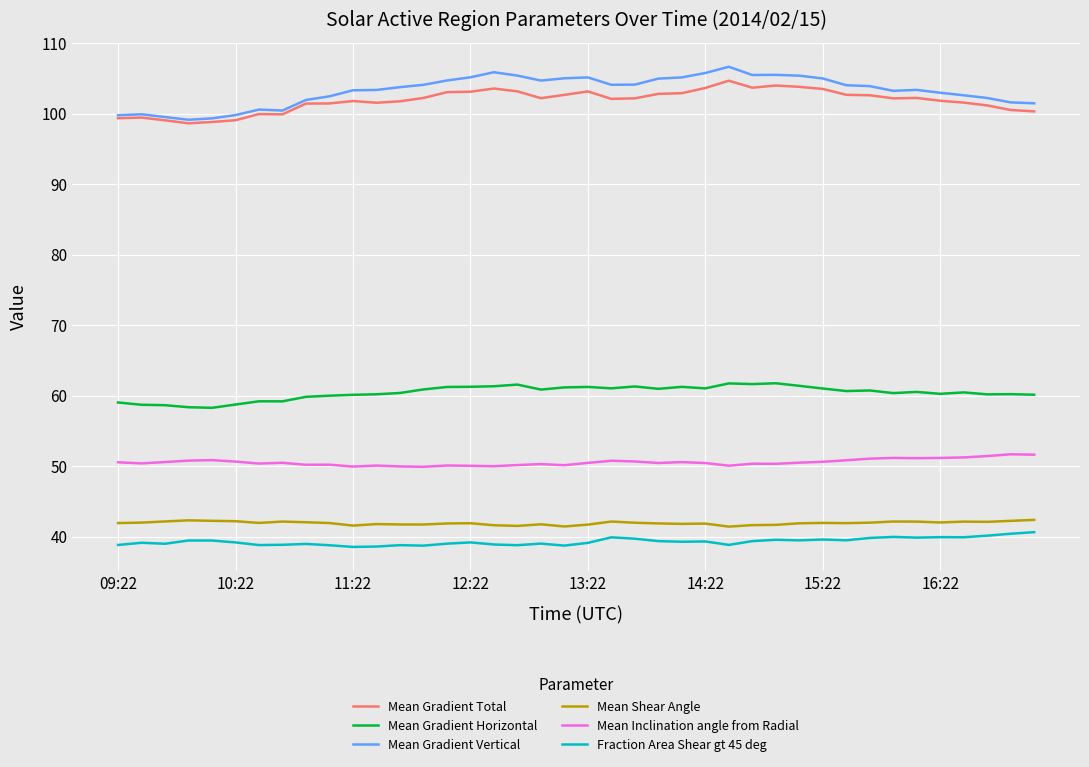

Which series has the largest range (max minus min)?

Mean Gradient Vertical